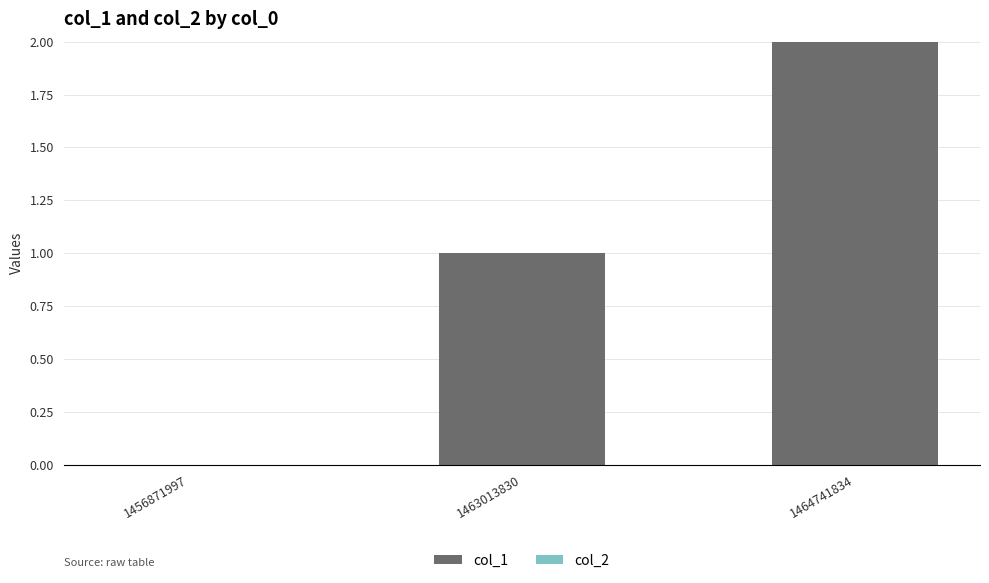

The chart shows a value of 2 at 1464741834. True or false?

True